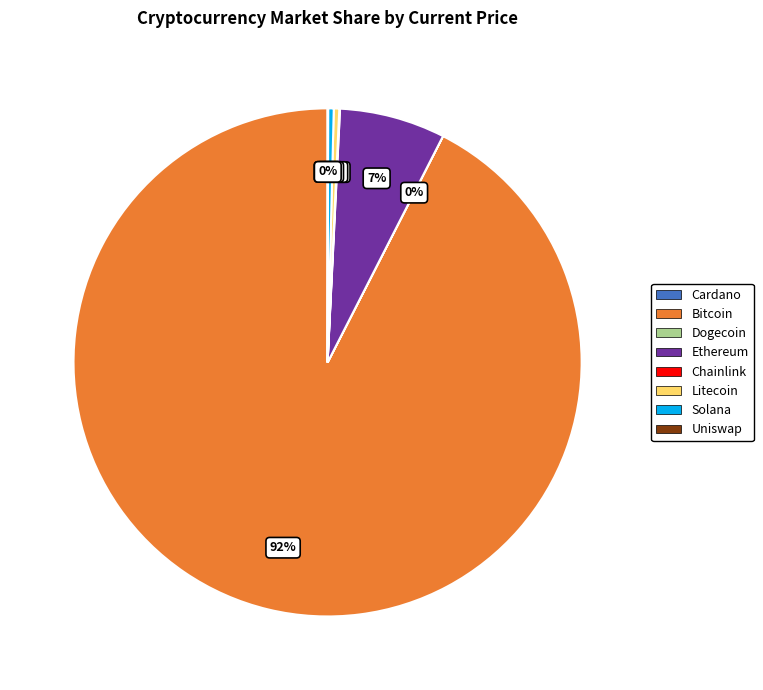

Which category accounts for the majority?

Bitcoin